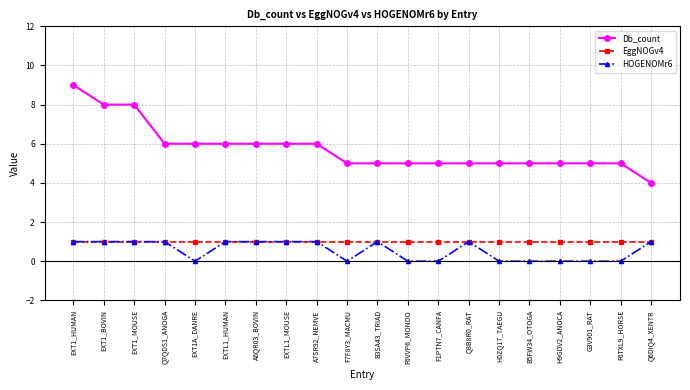

The HOGENOMr6 series shows 2 at EXT1_MOUSE. True or false?

False